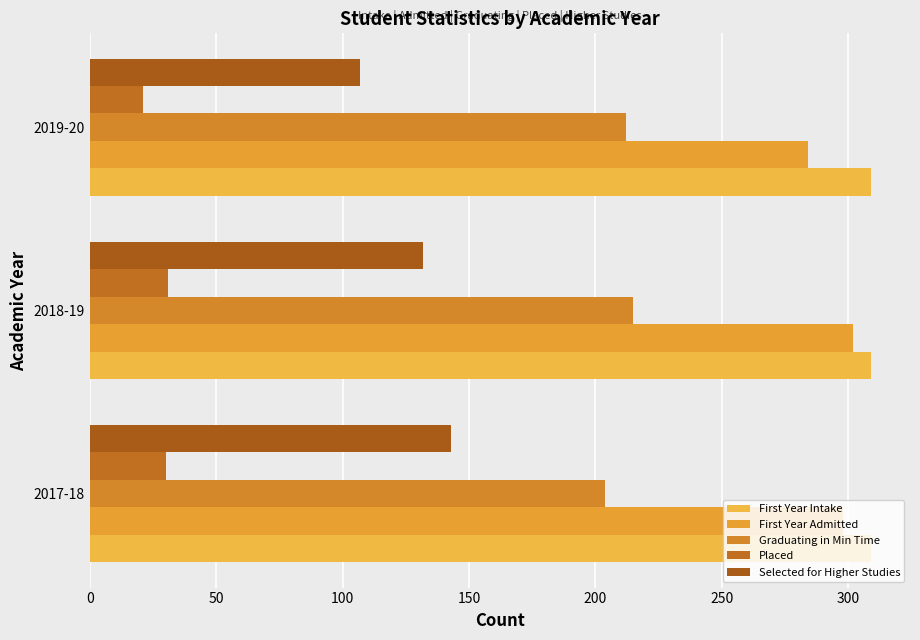

How many data points in First Year Admitted are less than 298?

1